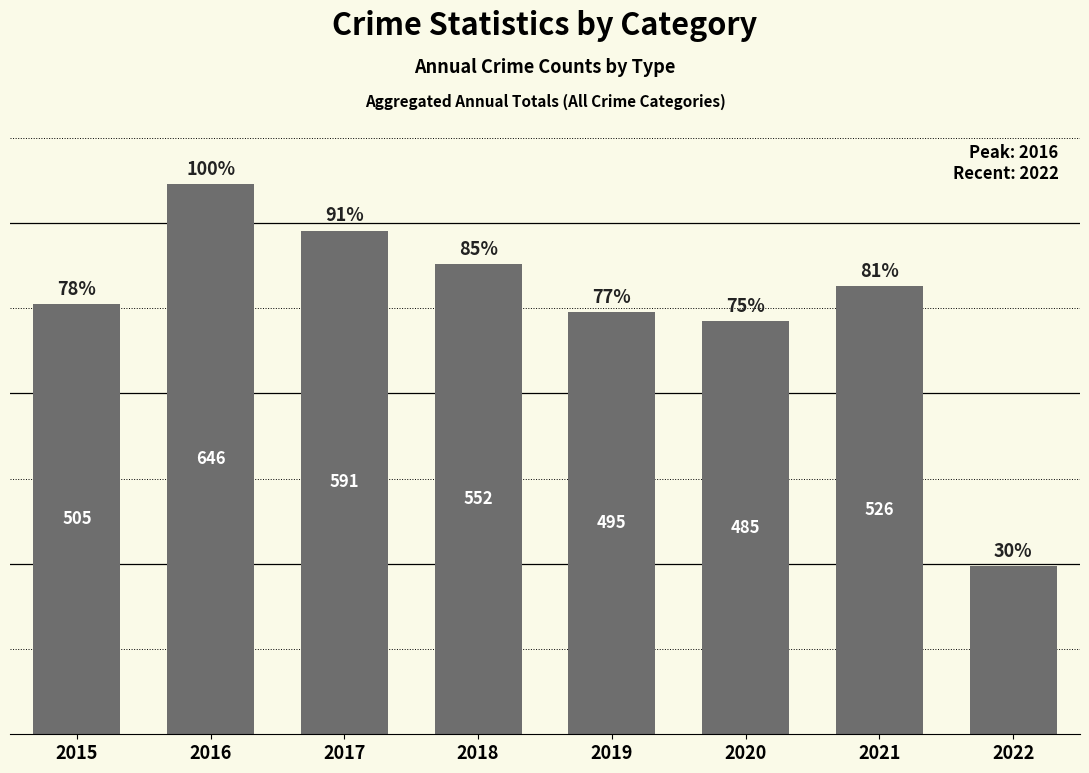

Reading left to right, transcribe all the data shown in this chart.

505	646	591	552	495	485	526	197